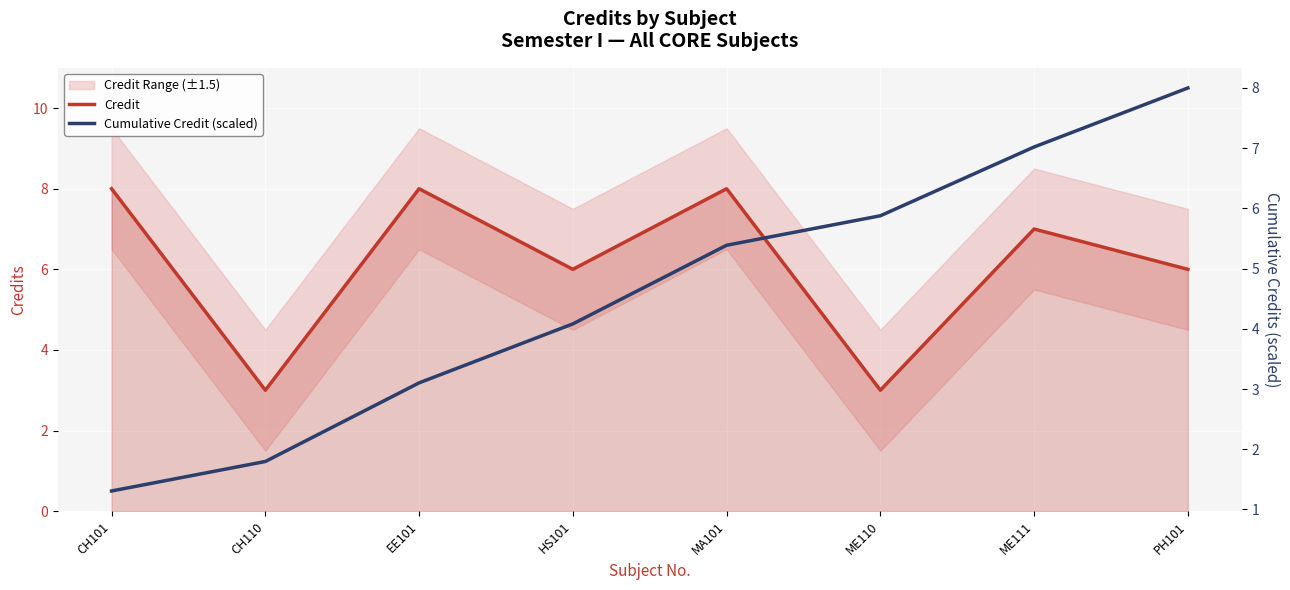

What is the average value of the Credit series?

6.1